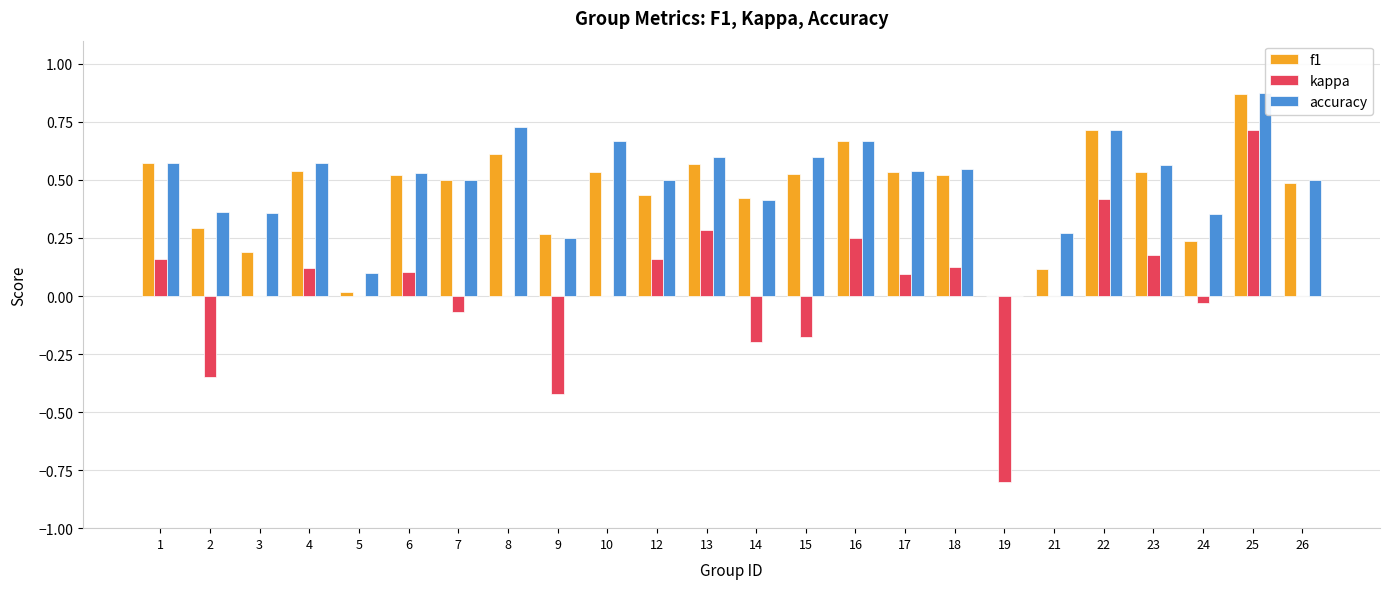

Rank the series at 6 from lowest to highest value.

kappa, f1, accuracy